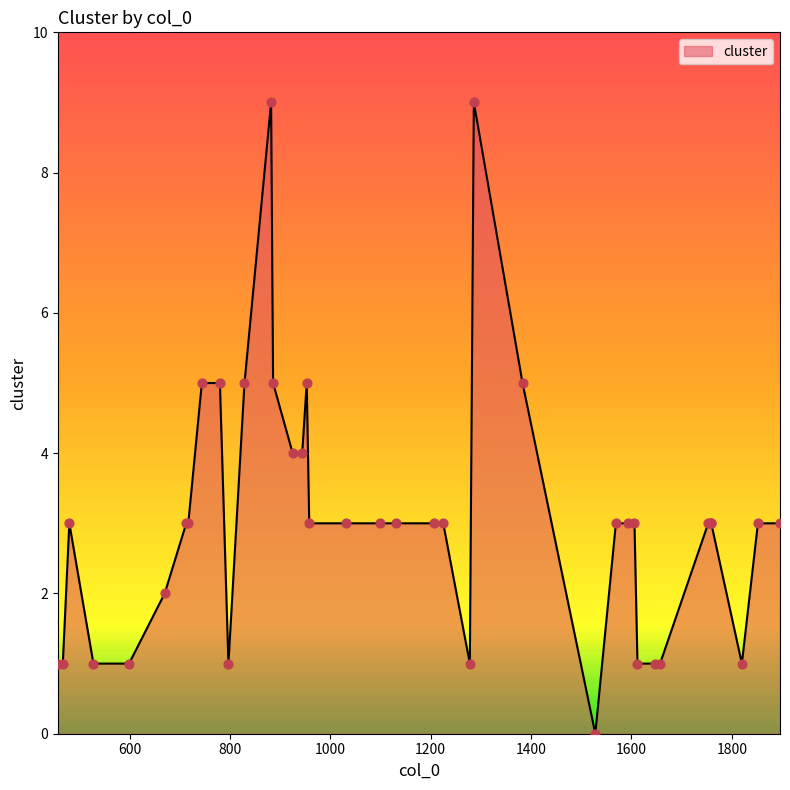

What is the maximum value shown in the chart?

9